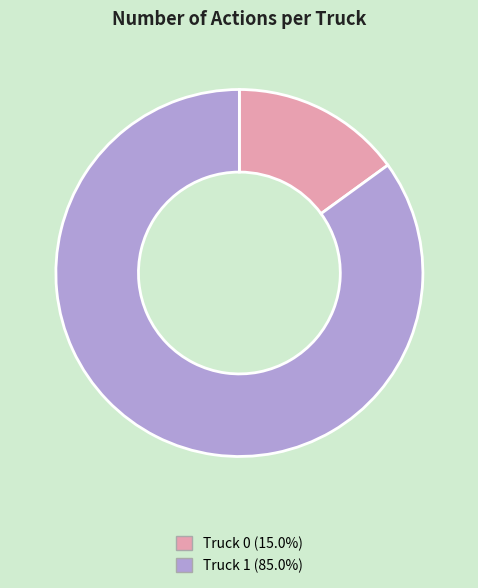

Which category has the smallest portion of the pie?

Truck 0